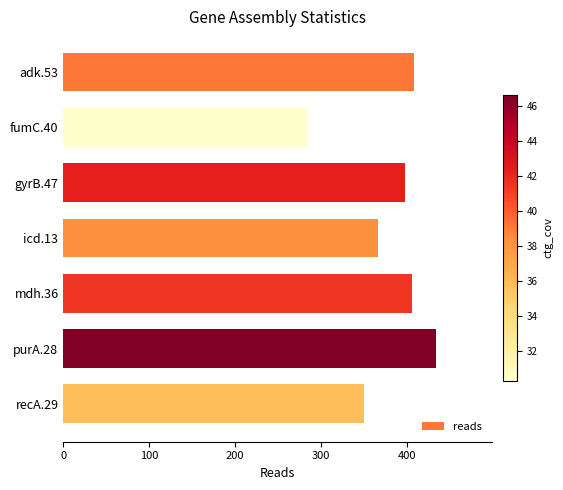

What is the ratio of the value at fumC.40 to the value at gyrB.47?

0.7